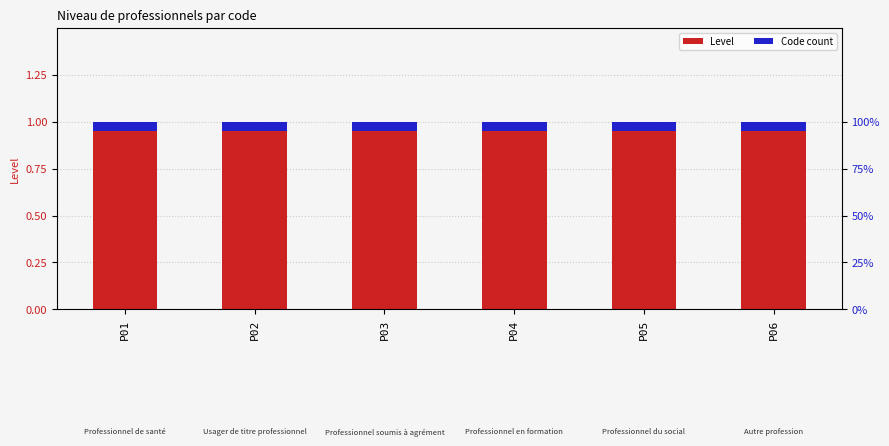

How many bars are there in total?

12